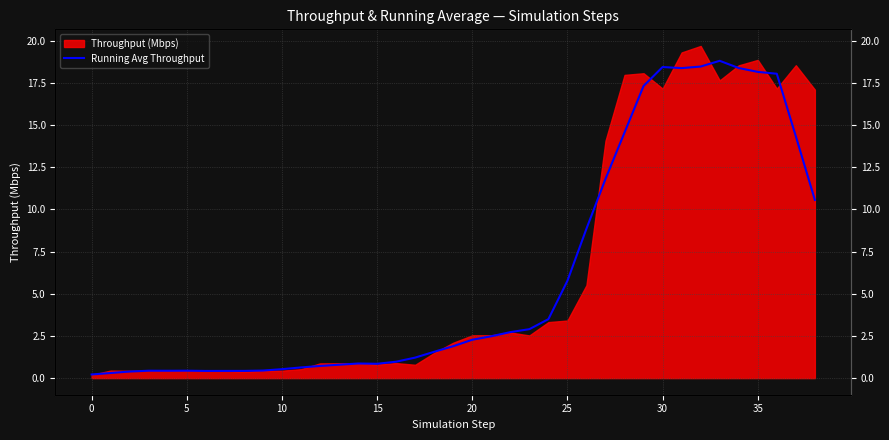

What is the sum of all values?

239.8